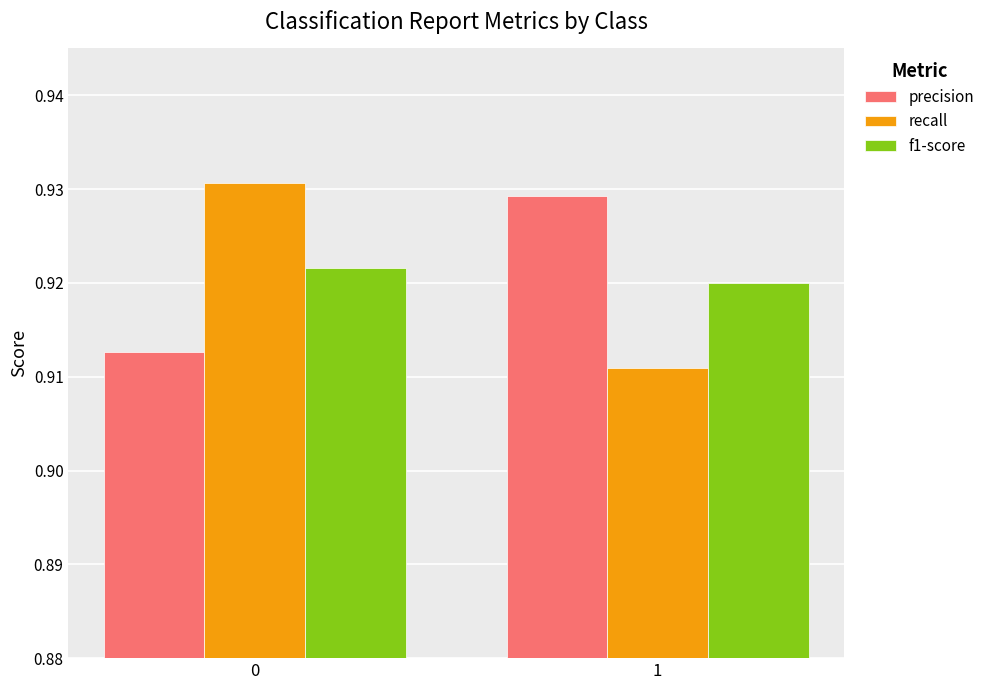

What is the sum of all f1-score values?

1.8